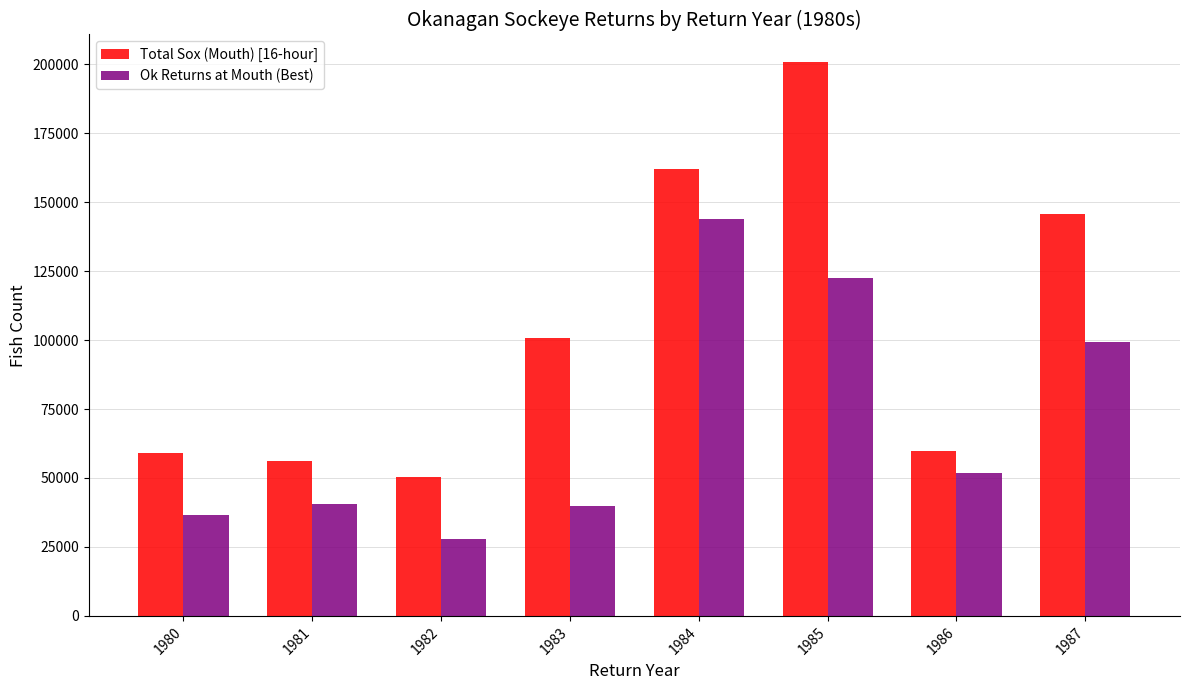

What is the minimum value shown in the chart?

27703.3